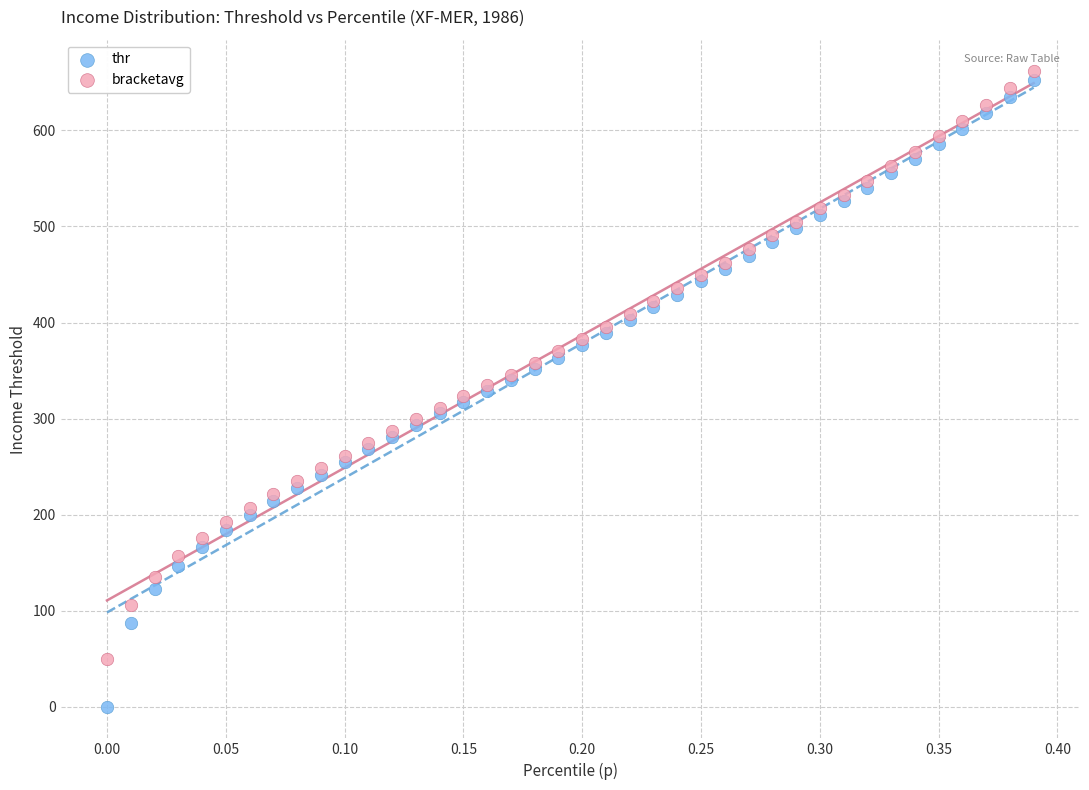

Which series has the largest Y range (max minus min)?

thr